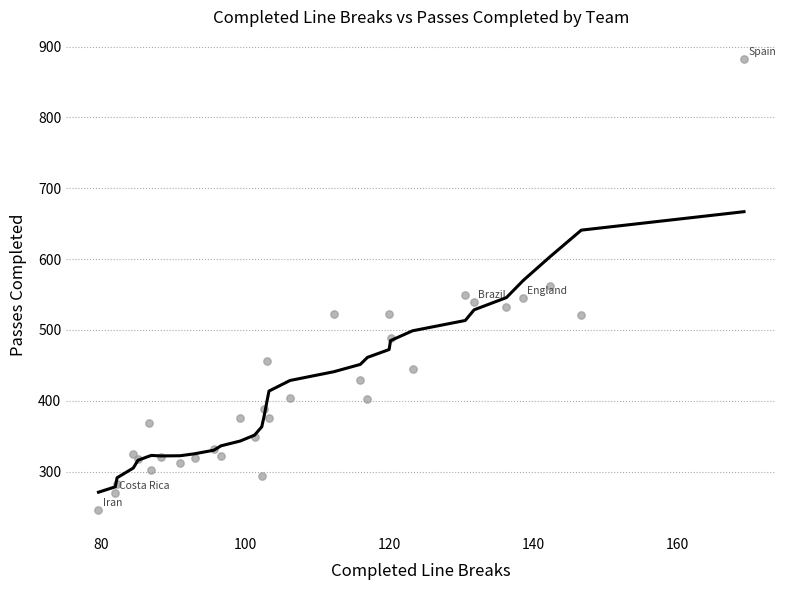

What is the range of X values (max minus min)?

89.6